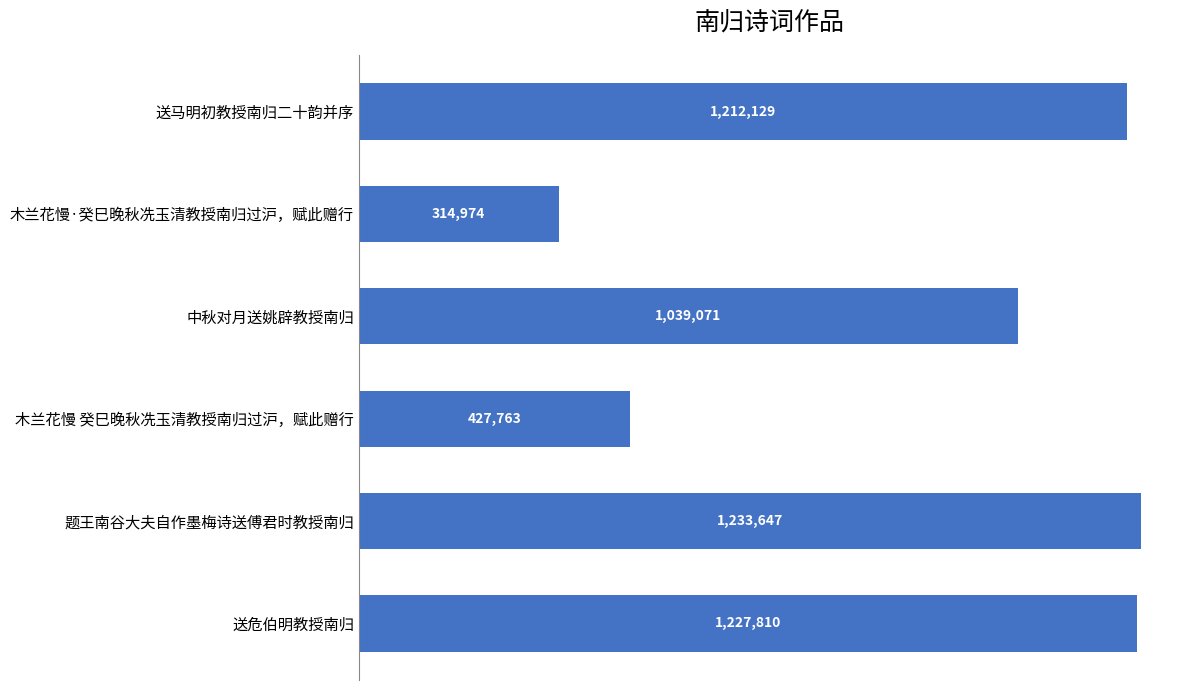

What is the smallest value displayed?

314974